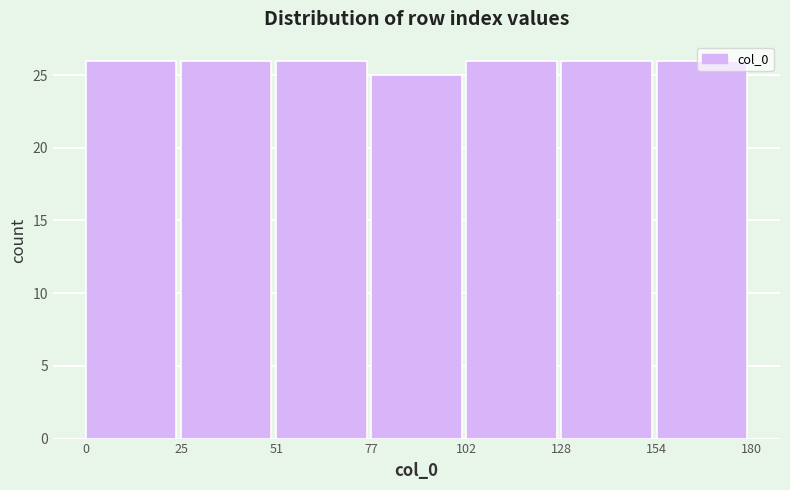

Reading left to right, list every bar in this chart as the range it spans on the x-axis followed by its height. The values are not printed on the chart, so give them approximately, as read against the axis.

0 to 25: 26
25 to 51: 26
51 to 77: 26
77 to 102: 25
102 to 128: 26
128 to 154: 26
154 to 180: 26